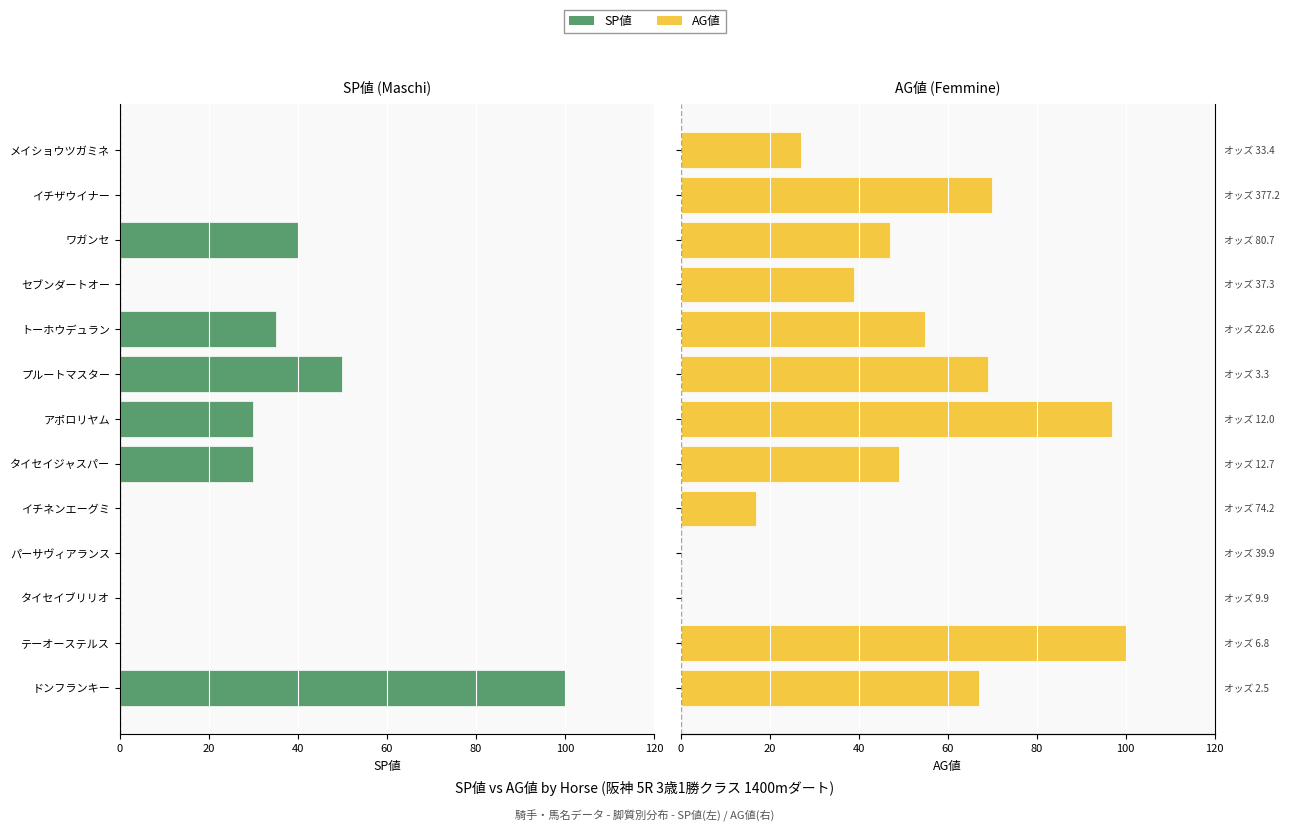

What are all the series names shown in the legend?

SP値, AG値